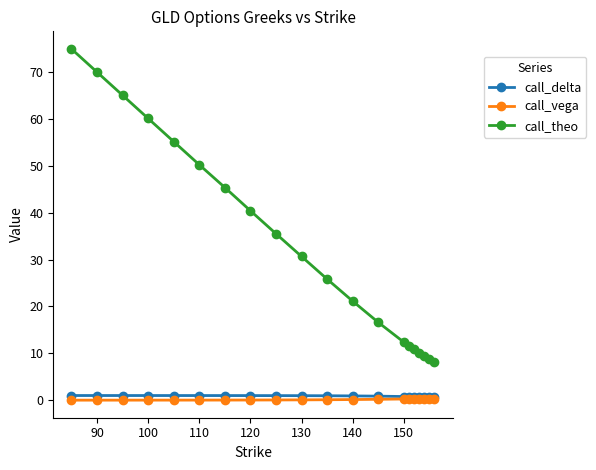

What are all the series names shown in the legend?

call_delta, call_vega, call_theo